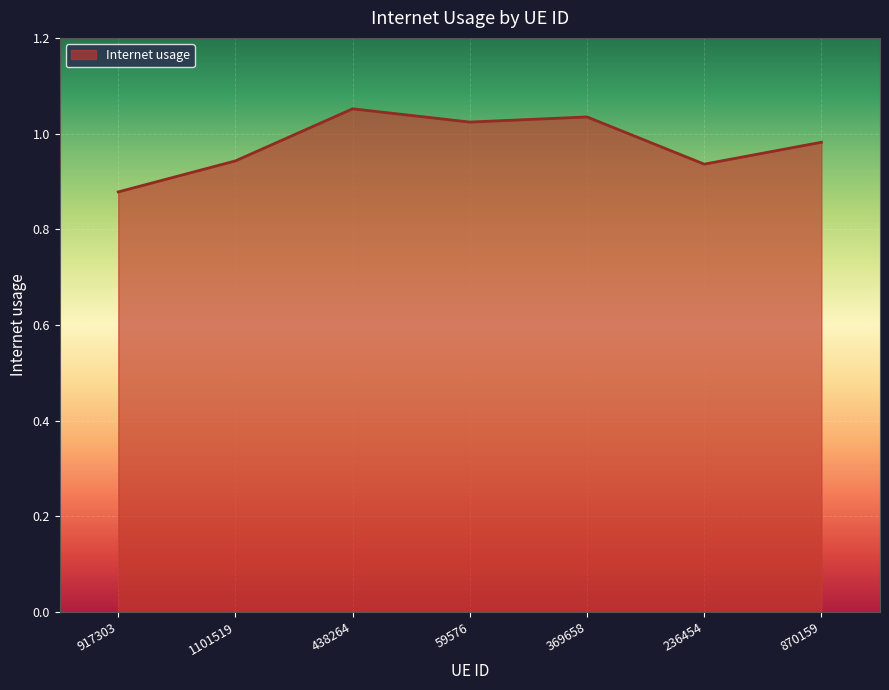

How many categories are shown in the chart?

7